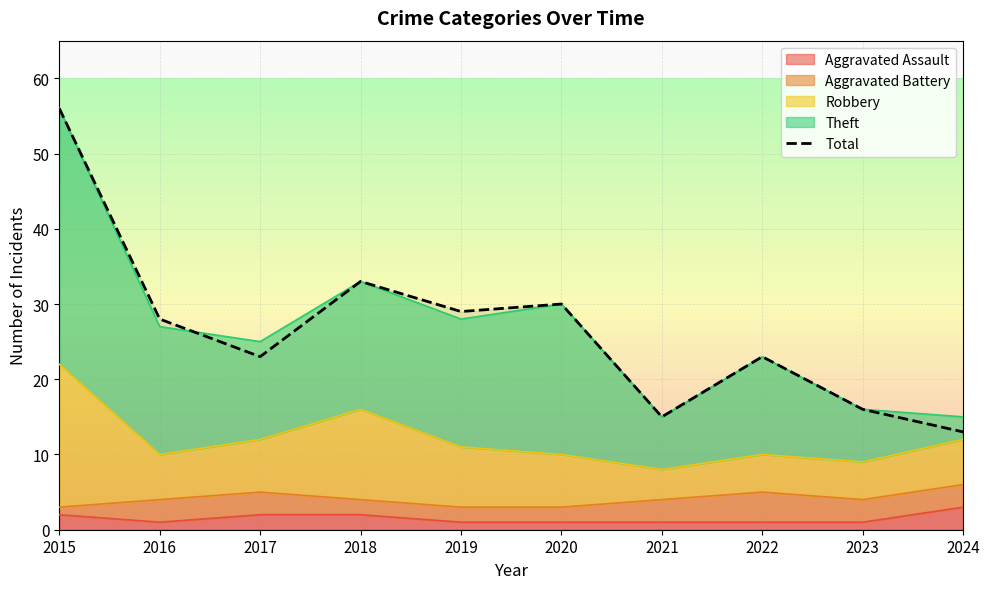

What is the change in value from 2016 to 2021?

-13